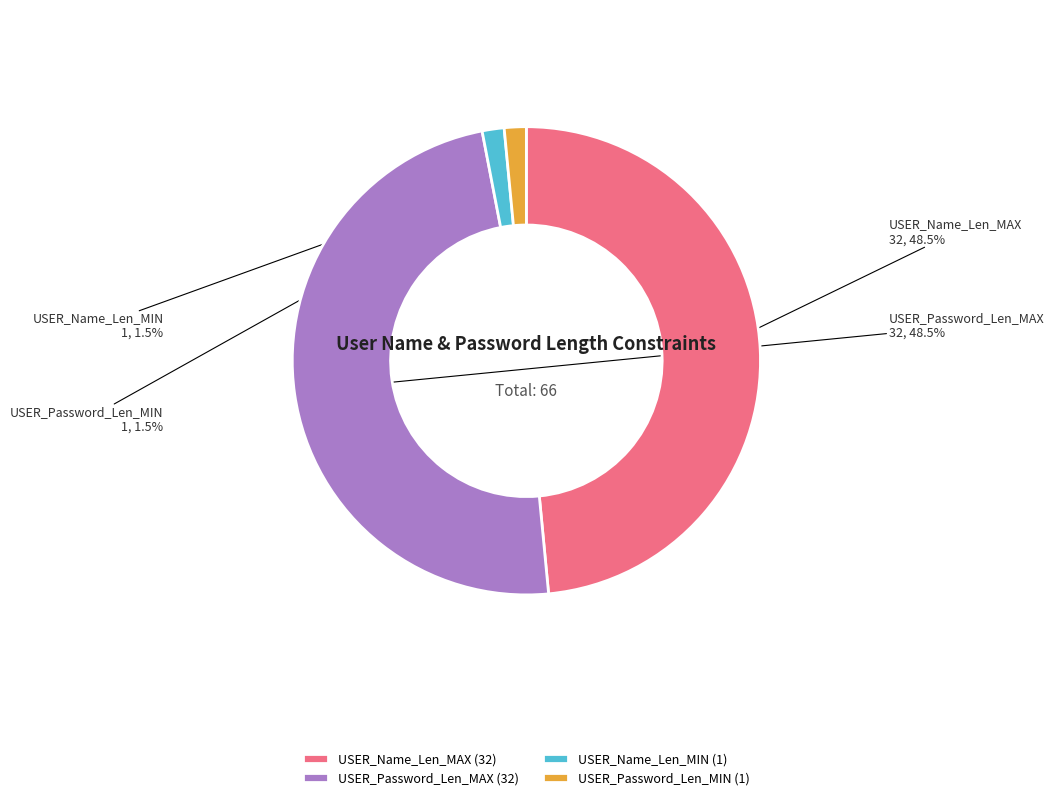

Does USER_Password_Len_MIN account for over 50% of the chart?

No